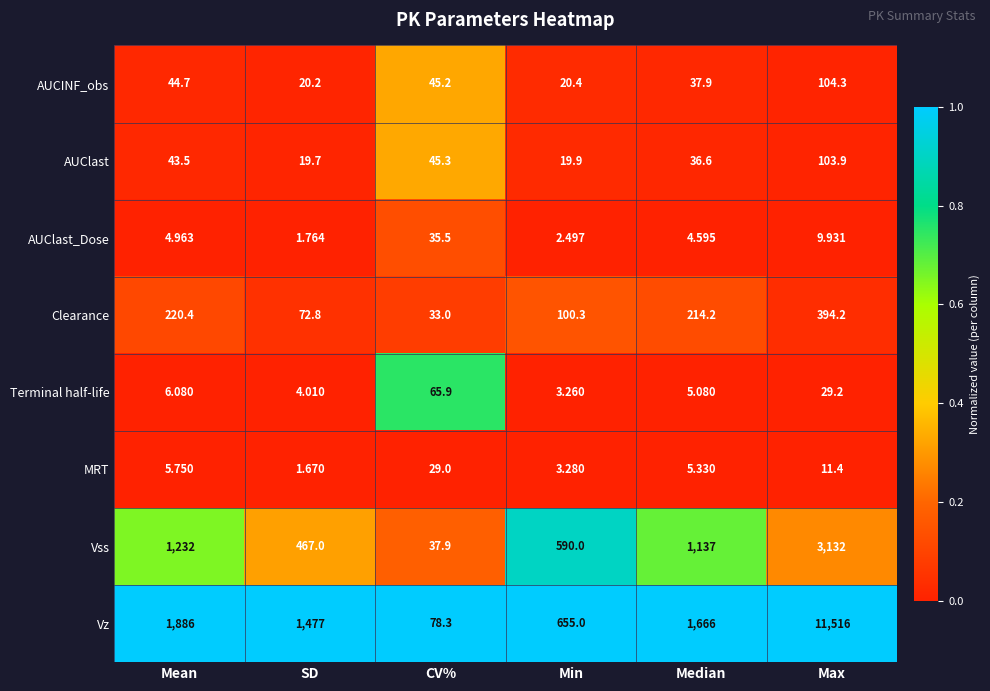

At which label is Clearance closest to 213?

Median